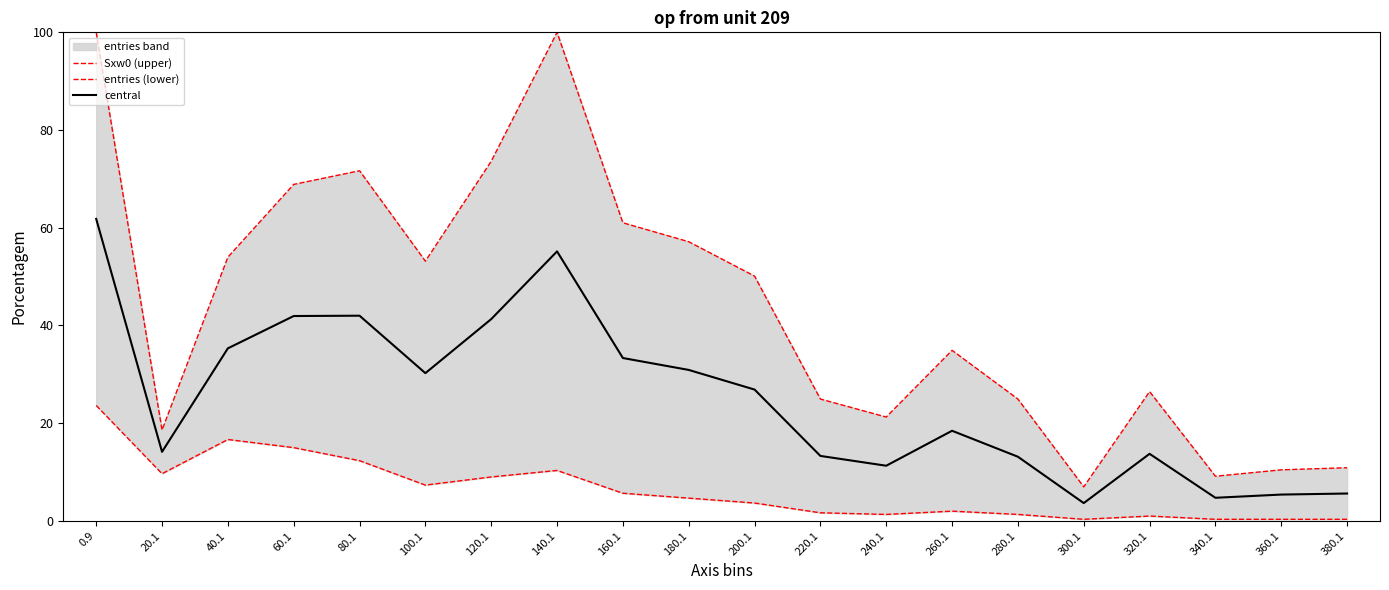

How many values in the Sxw0 (upper) series are below 50?

10